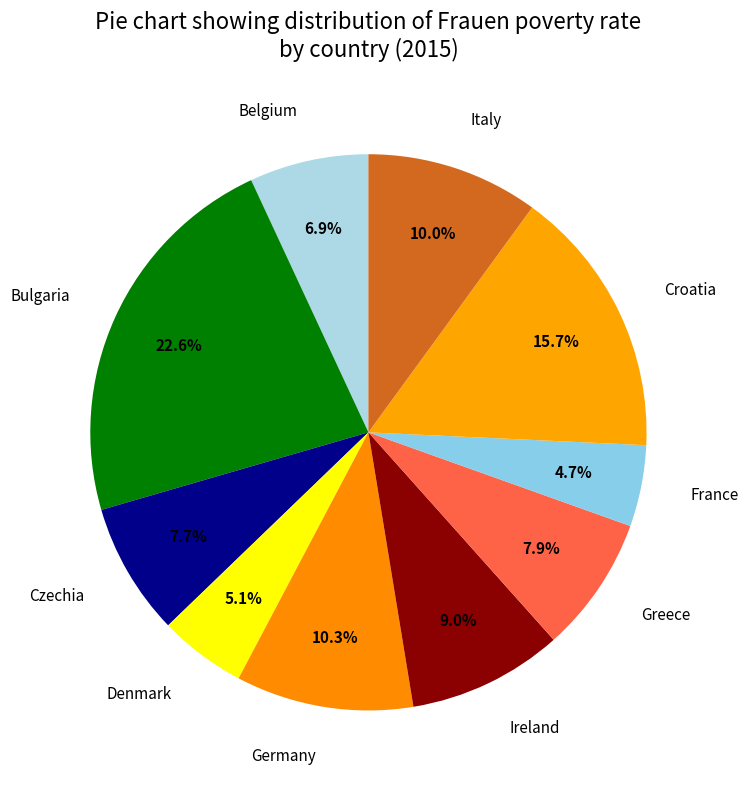

True or false: Greece accounts for 20% of the total.

False